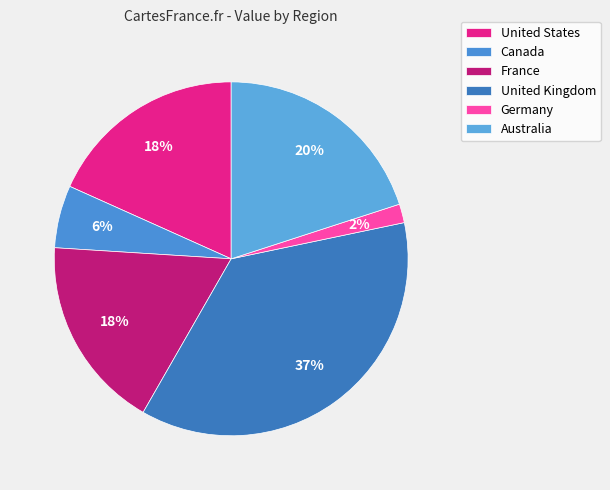

Is it true that United Kingdom is 45% of the pie?

False